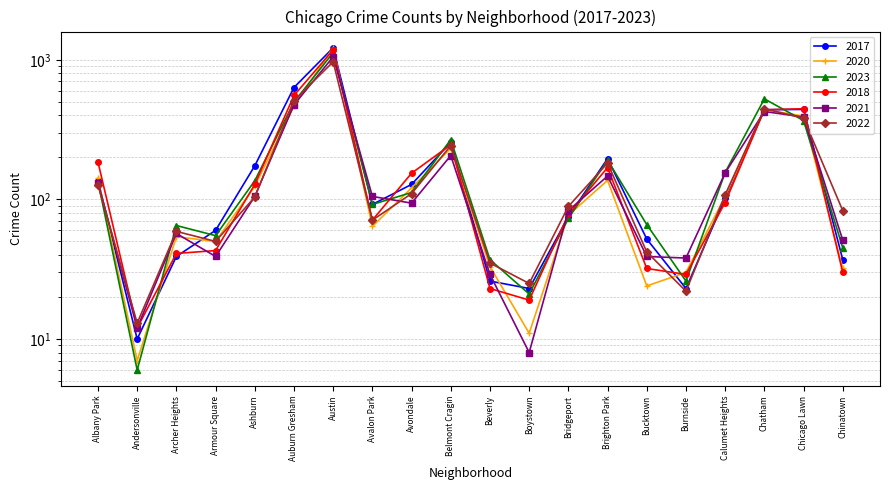

At which category is the sum across all series the highest?

Austin